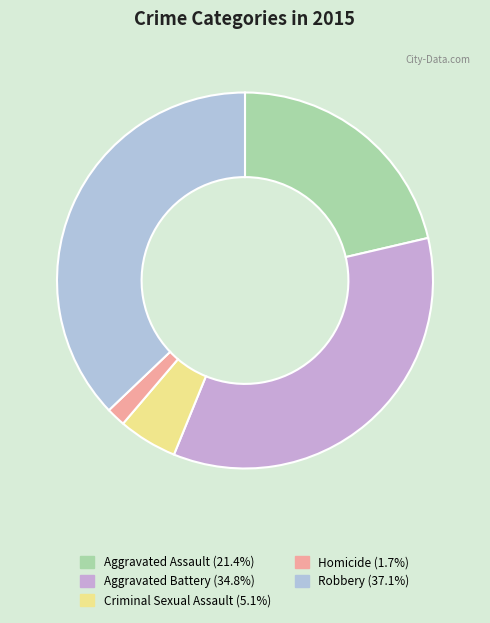

True or false: Homicide accounts for 15% of the total.

False